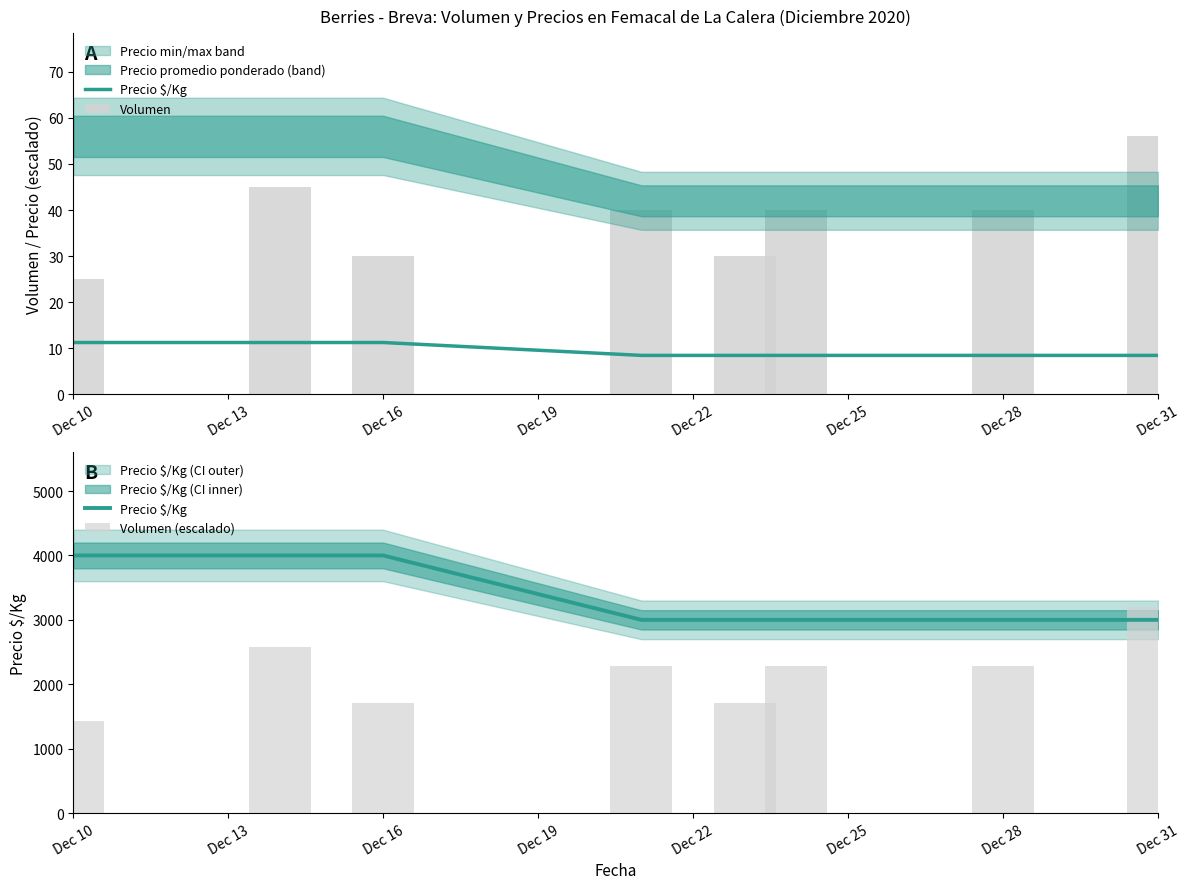

Is the value of Volumen at Dec 19 greater than the value of Precio $/Kg at Dec 25?

No